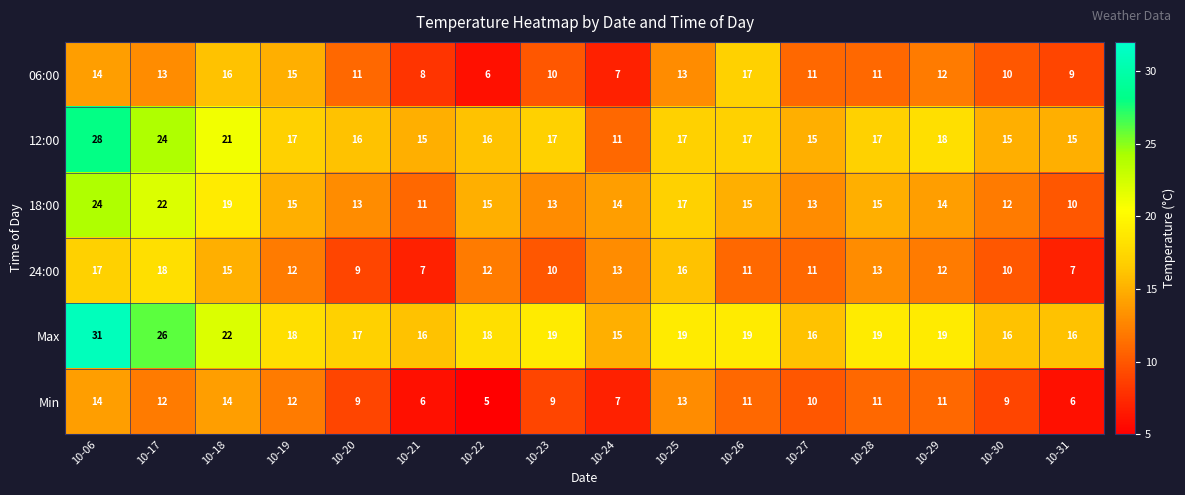

What is the difference between the second highest and minimum values in the Min series?

9